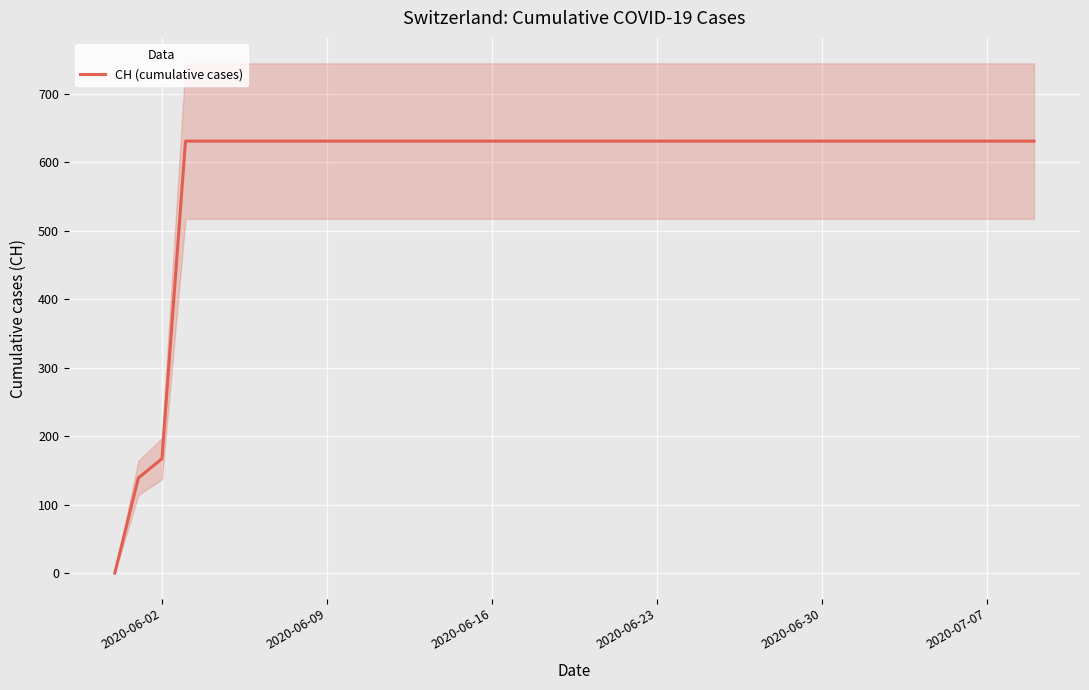

At which label is CH (cumulative cases) closest to 315?

2020-06-02